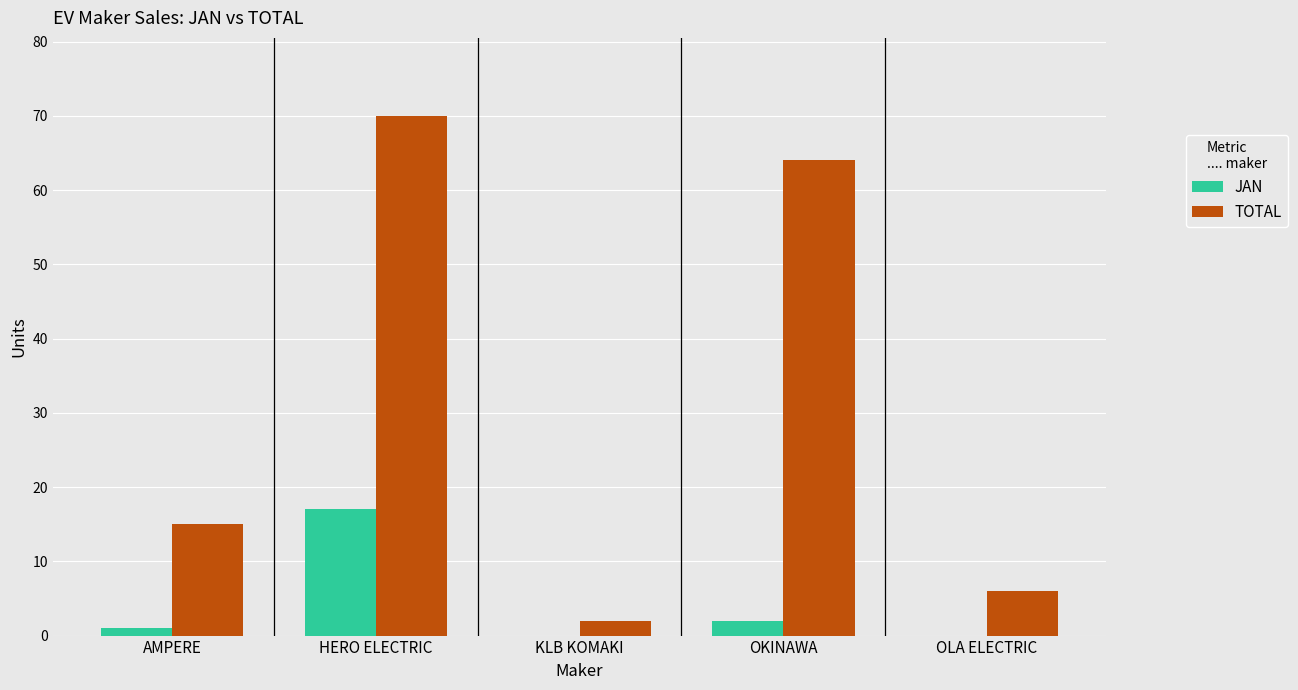

At which label does JAN reach its peak?

HERO ELECTRIC